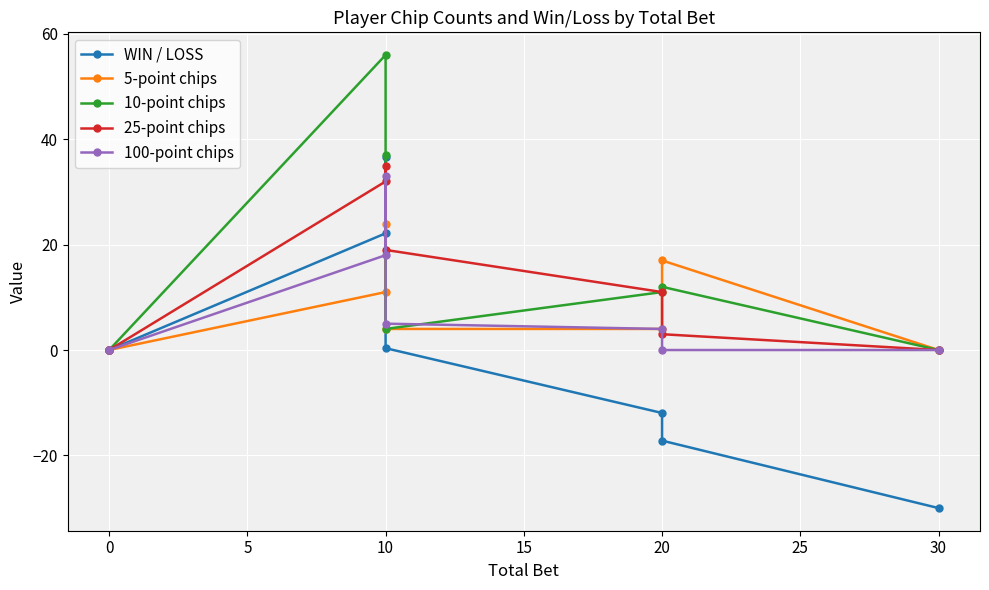

True or false: WIN / LOSS has a value of 44.5 at 0.

False